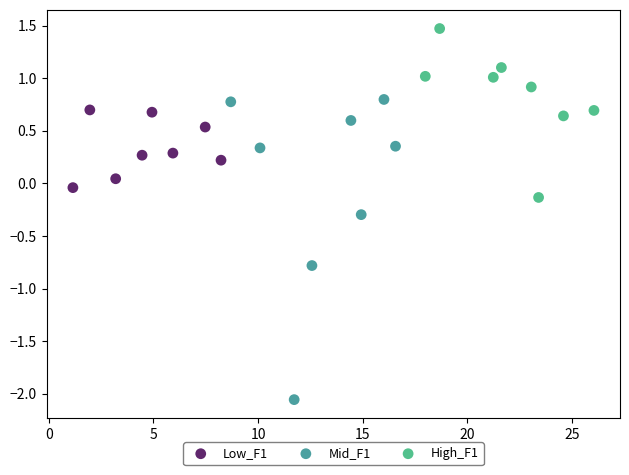

What are all the series names shown in the legend?

Low_F1, Mid_F1, High_F1